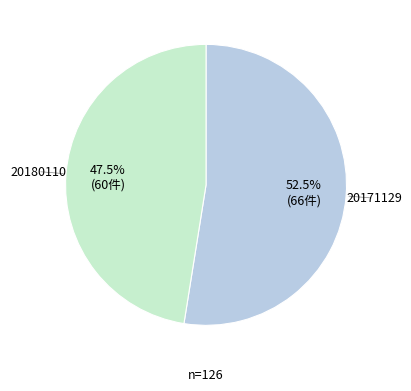

What is the smallest slice in the pie chart?

20180110